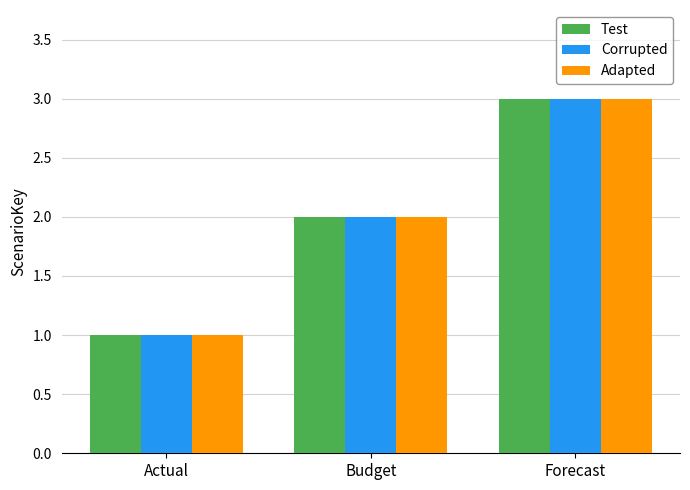

Is it true that Adapted equals 2 at Budget?

True